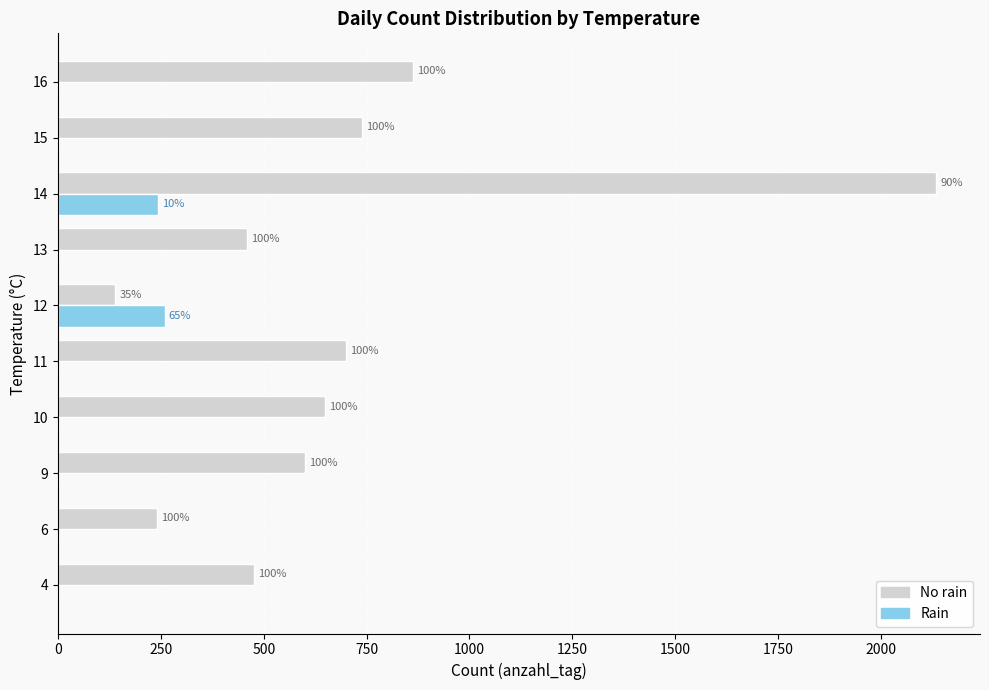

What are all the series names shown in the legend?

No rain, Rain